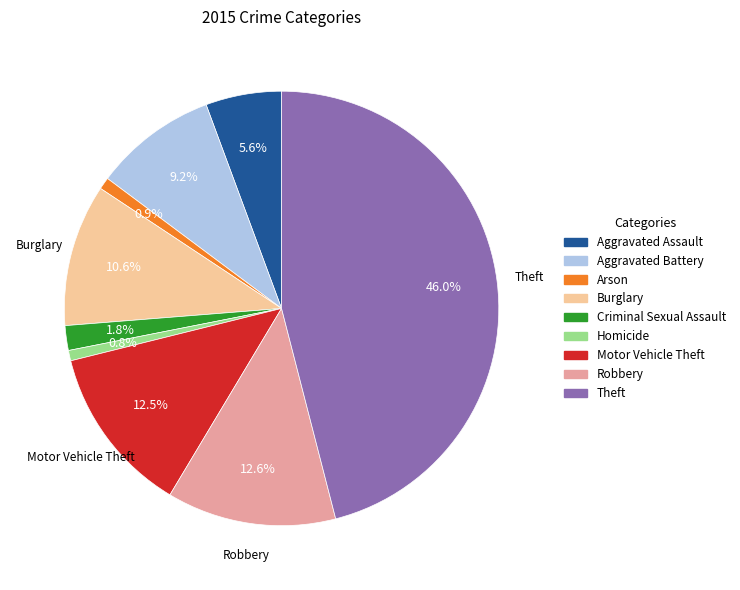

Is it true that Robbery is 13% of the pie?

True